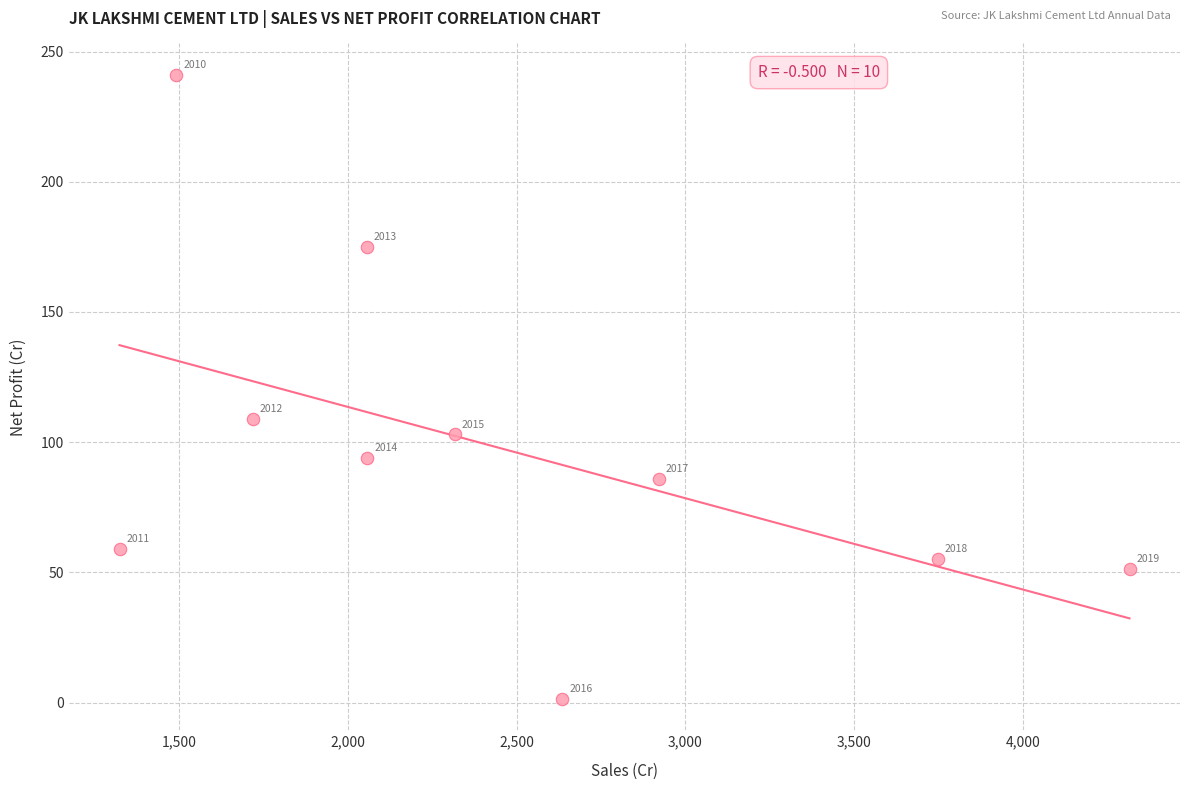

What is the average X value?

2457.9